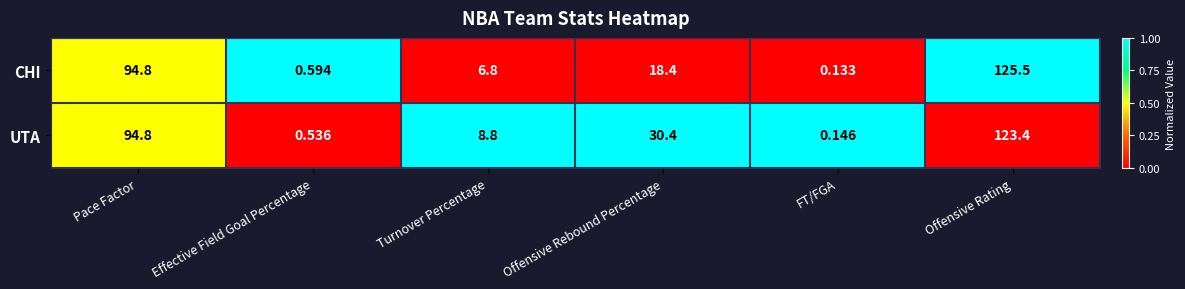

Between Pace Factor and Offensive Rebound Percentage, which series saw the biggest shift?

CHI